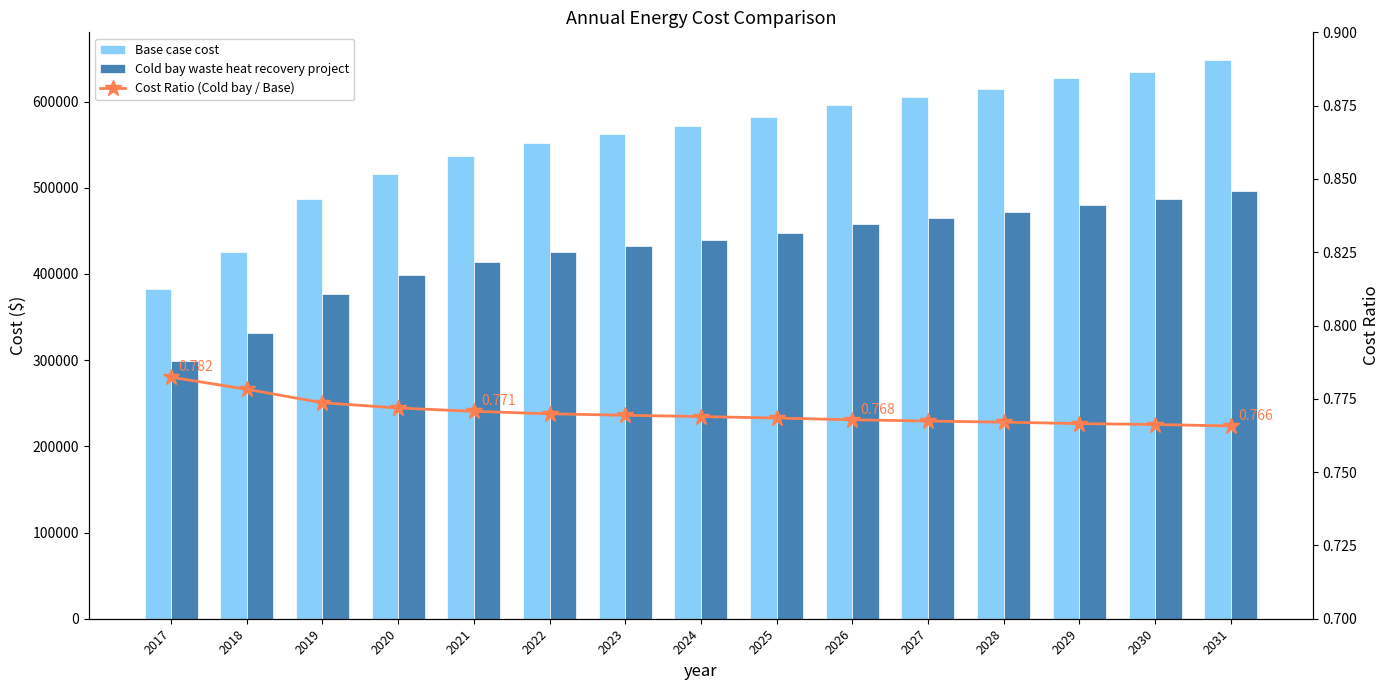

Reading left to right, list all the values displayed in this chart.

Base case cost: 382690.4	425887.2	487166.4	516299.1	536390.7	552463.9	562509.7	571550.9	582601.2	595660.7	605706.5	614747.7	626802.6	634839.3	647898.8
Cold bay waste heat recovery project: 299407.8	331449.5	376904.1	398513.7	413416.8	425339.3	432790.9	439497.3	447694.1	457381.1	464832.7	471539.1	480481.0	486442.2	496129.3
Cost Ratio (Cold bay / Base): 0.8	0.8	0.8	0.8	0.8	0.8	0.8	0.8	0.8	0.8	0.8	0.8	0.8	0.8	0.8